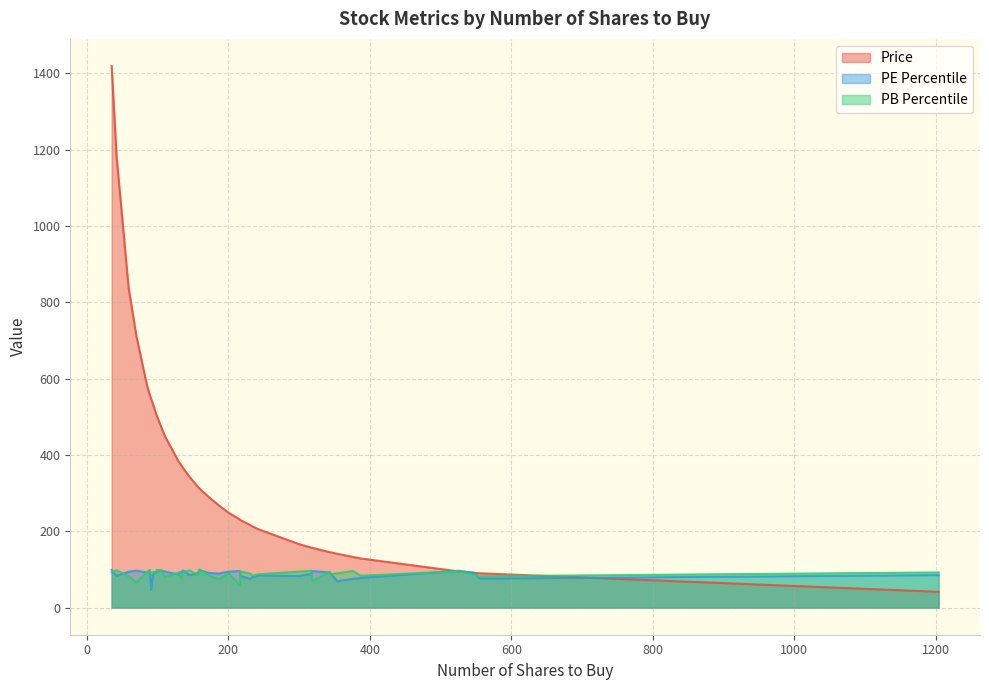

Which series has the largest range (max minus min)?

Price